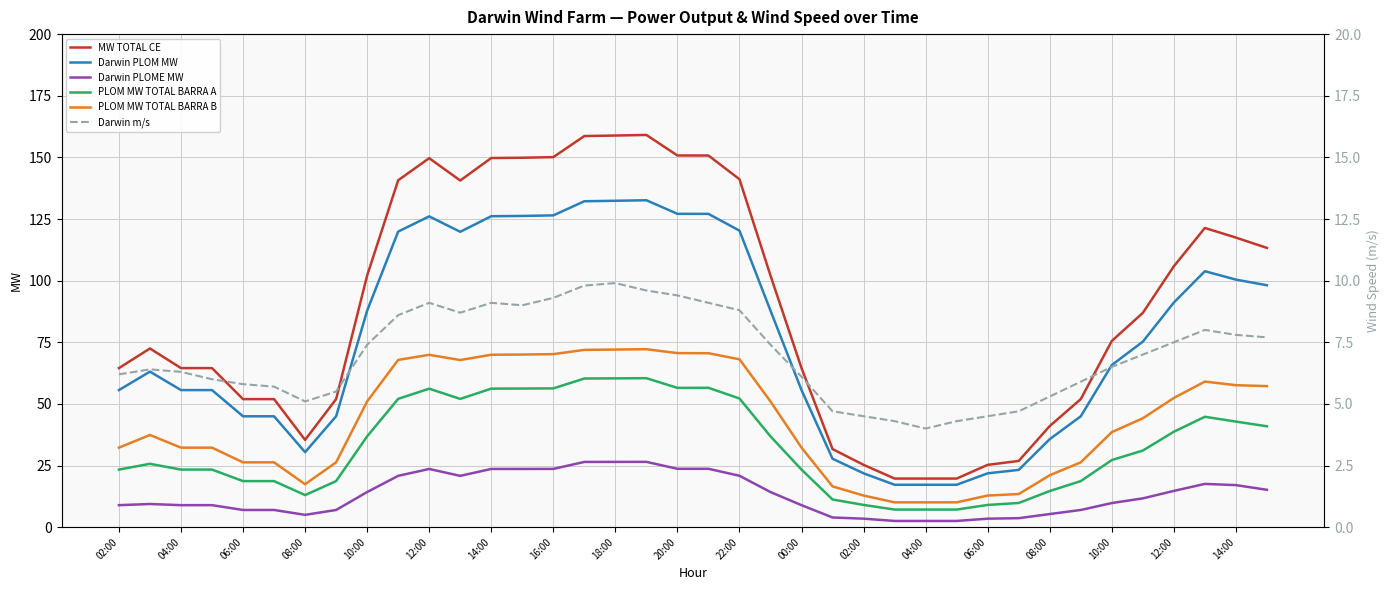

What value does the Darwin PLOM MW series have at 02:00?

21.8